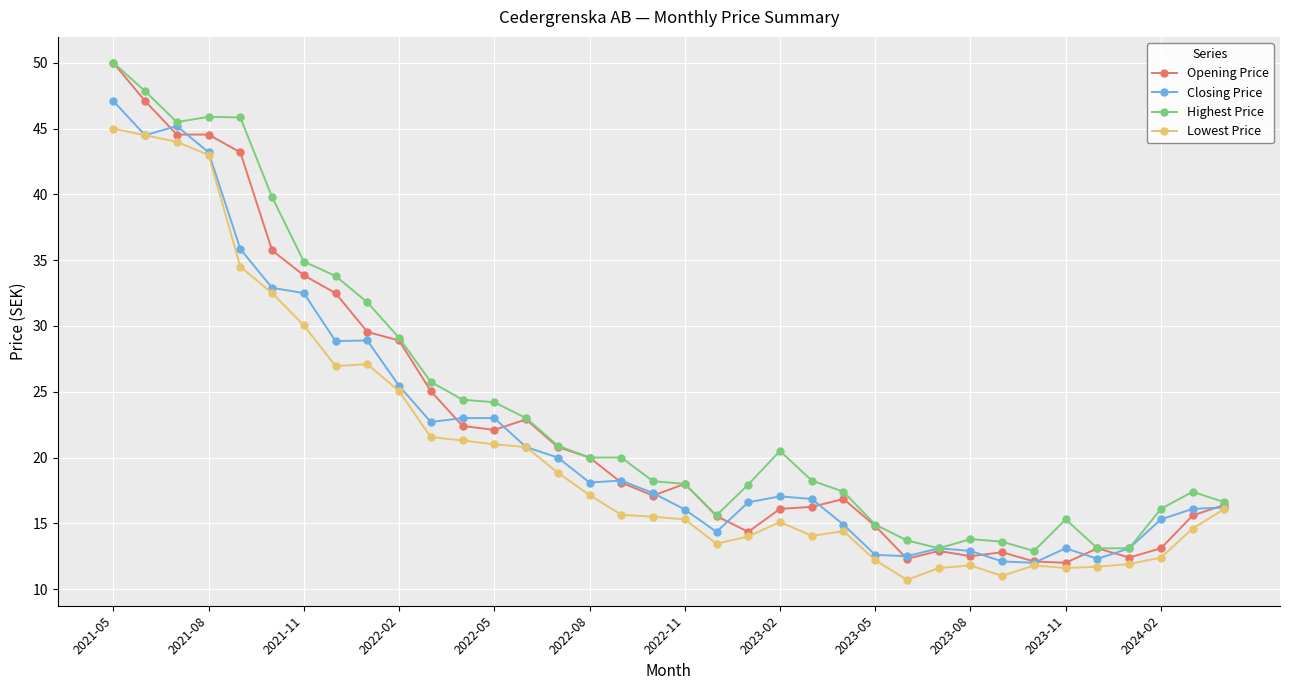

Does the chart display data point markers on the line(s)?

Yes